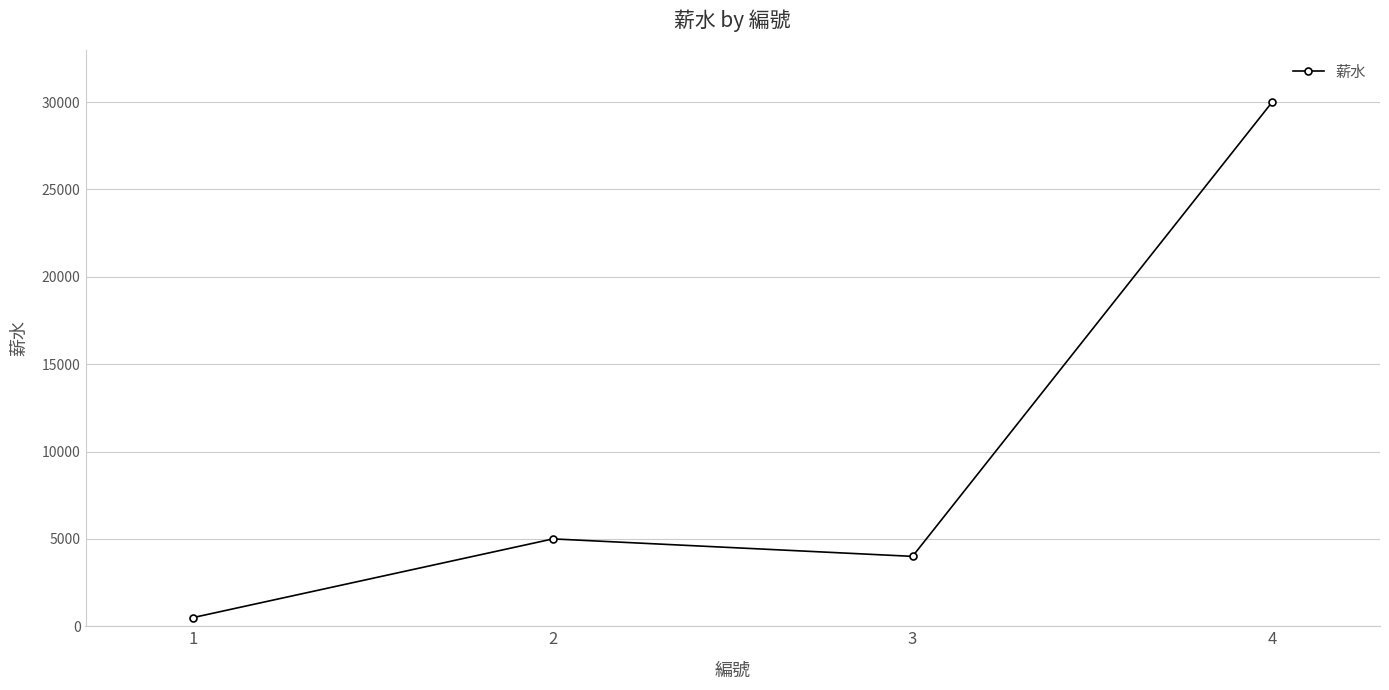

List the labels in order of value, largest first.

4, 2, 3, 1